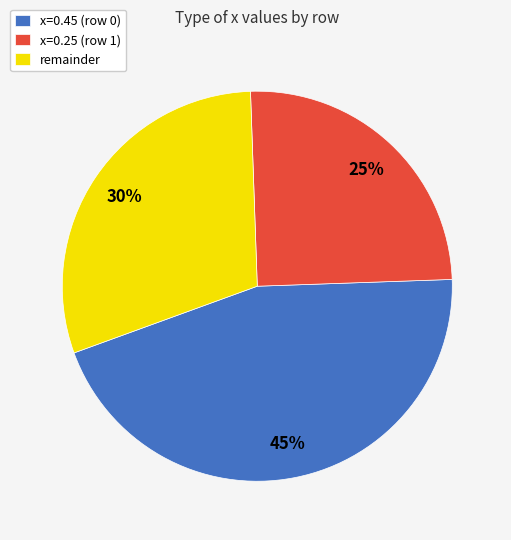

Rank the categories by value from lowest to highest.

x=0.25 (row 1), remainder, x=0.45 (row 0)